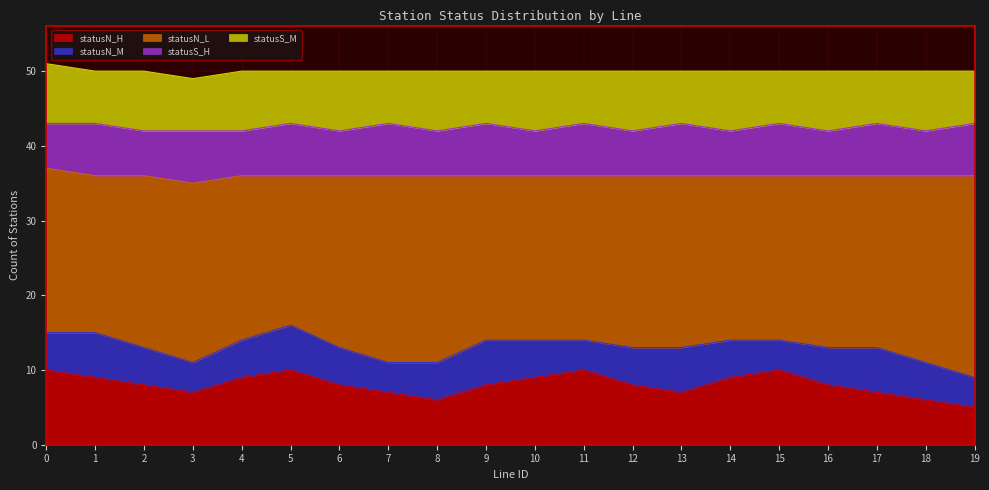

Read the statusS_H value at 3.

7